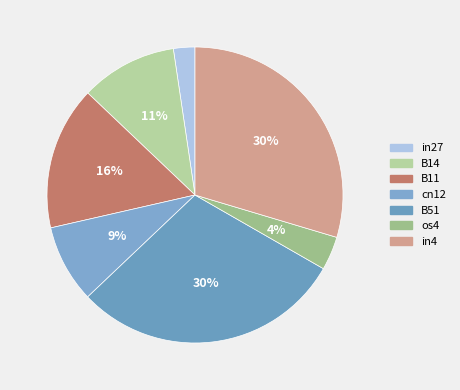

How many slices are in this pie chart?

7